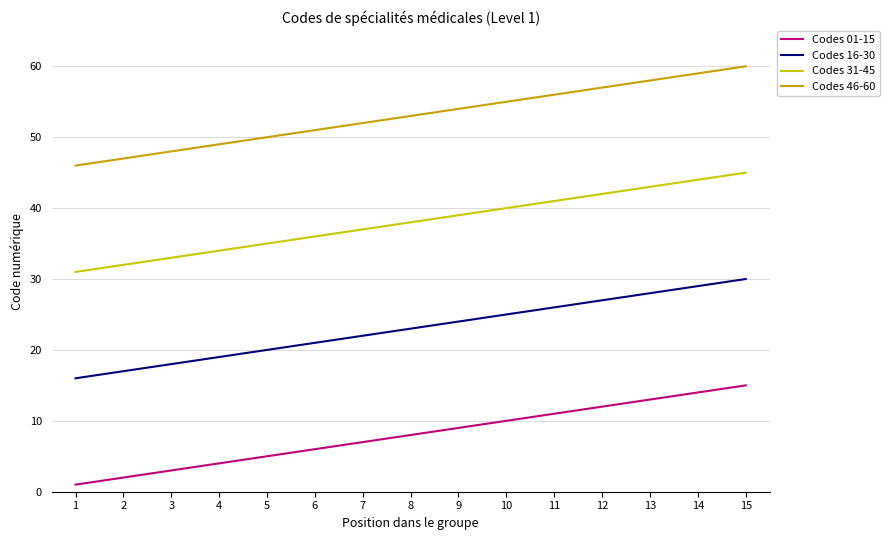

True or false: Codes 01-15 has more than 0 interior local peaks.

False